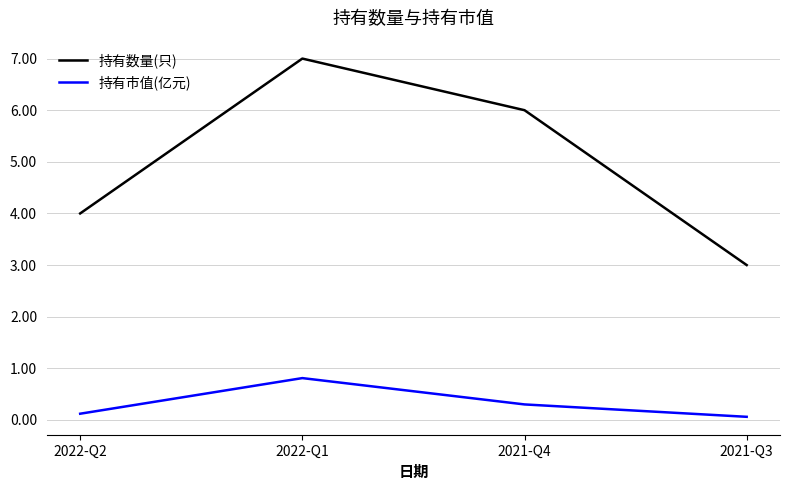

Which series has the widest spread of values?

持有数量(只)